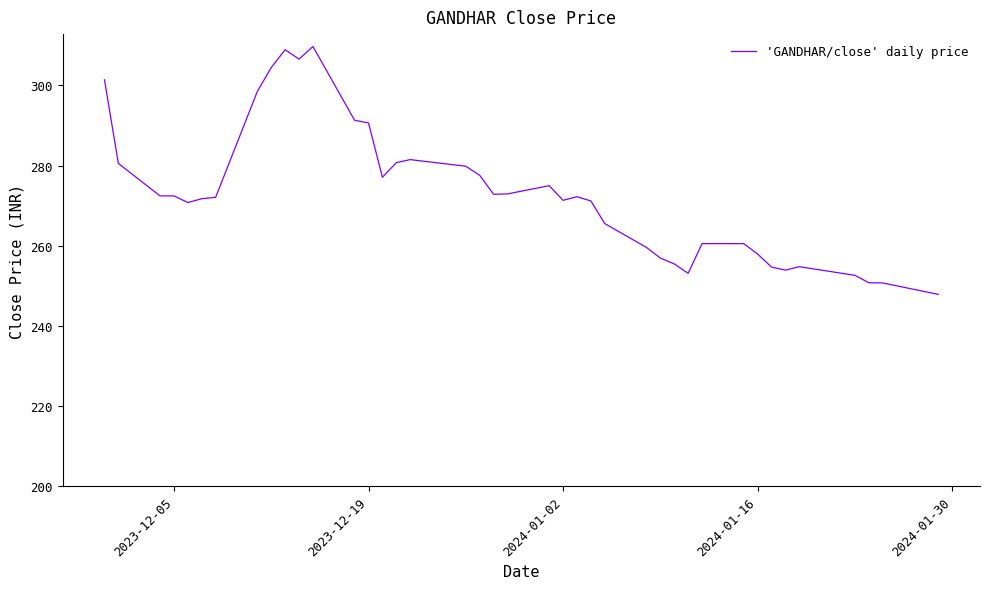

What is the difference between the maximum and minimum values?

61.8